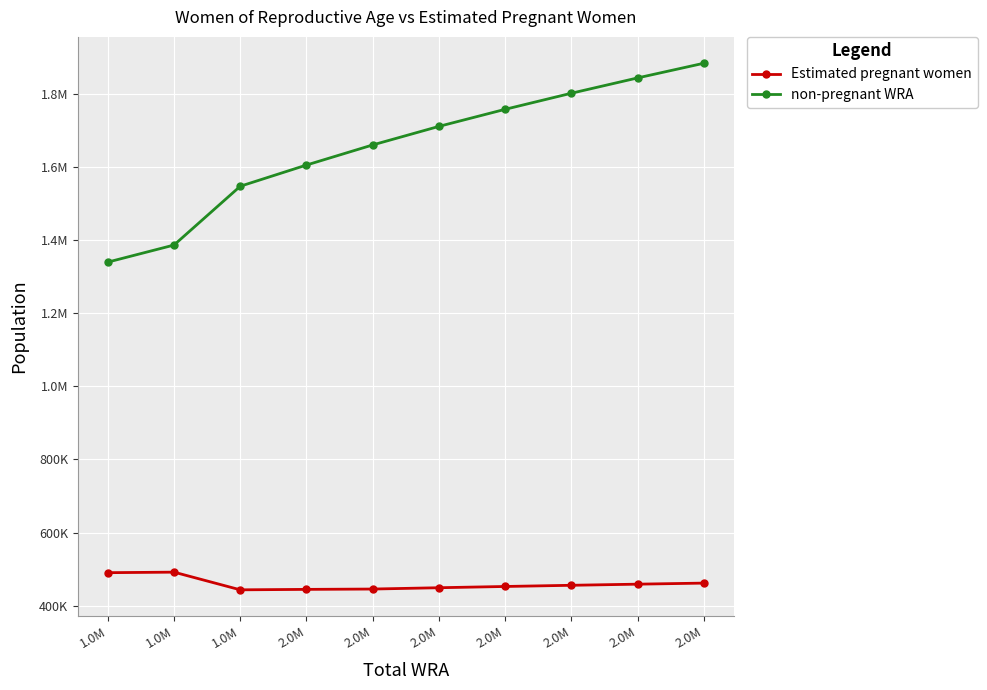

Does the chart display data point markers on the line(s)?

Yes